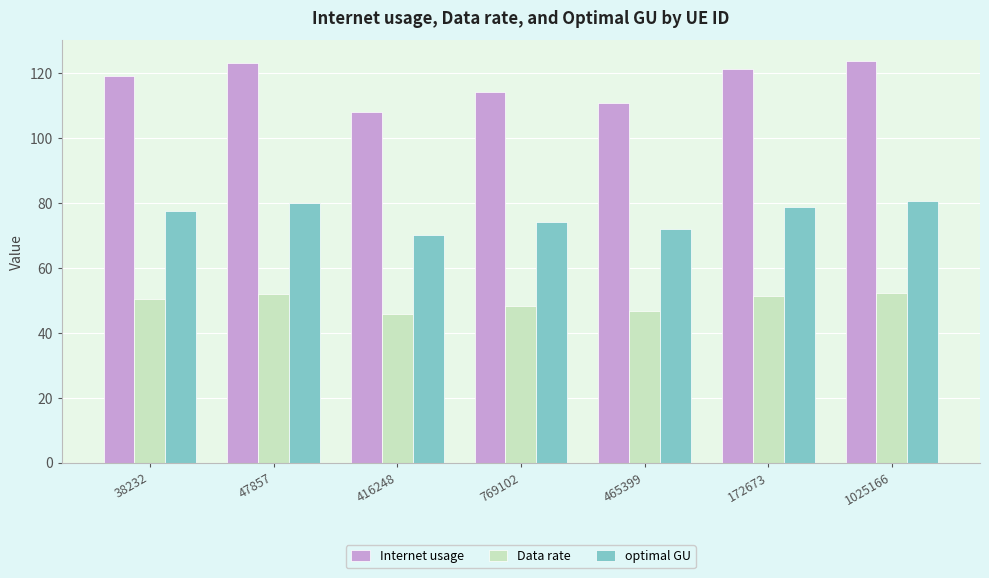

How many values in the optimal GU series are below 77?

3